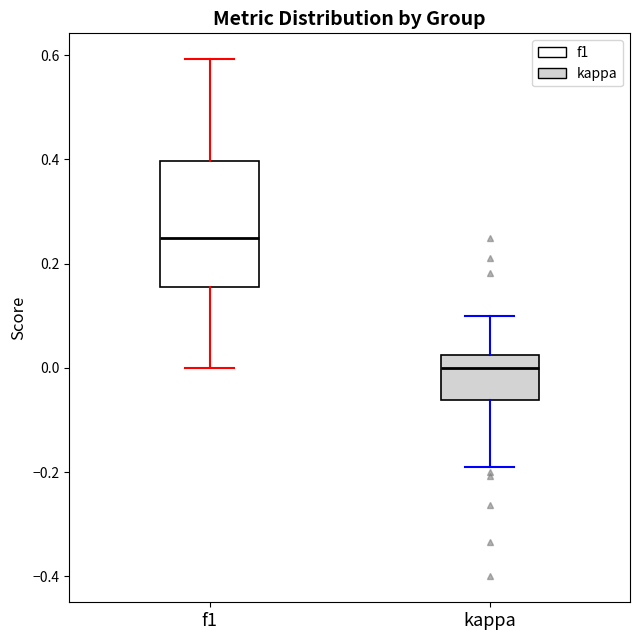

Reading left to right, read every box against the y-axis: the position of its median line, the range the box covers, and the ends of its whiskers. The values are not printed on the chart, so give them approximately, as read against the axis.

f1: median 0.26, box 0.16 to 0.40, whiskers 0.00 to 0.60
kappa: median 0.00, box -0.06 to 0.02, whiskers -0.18 to 0.10